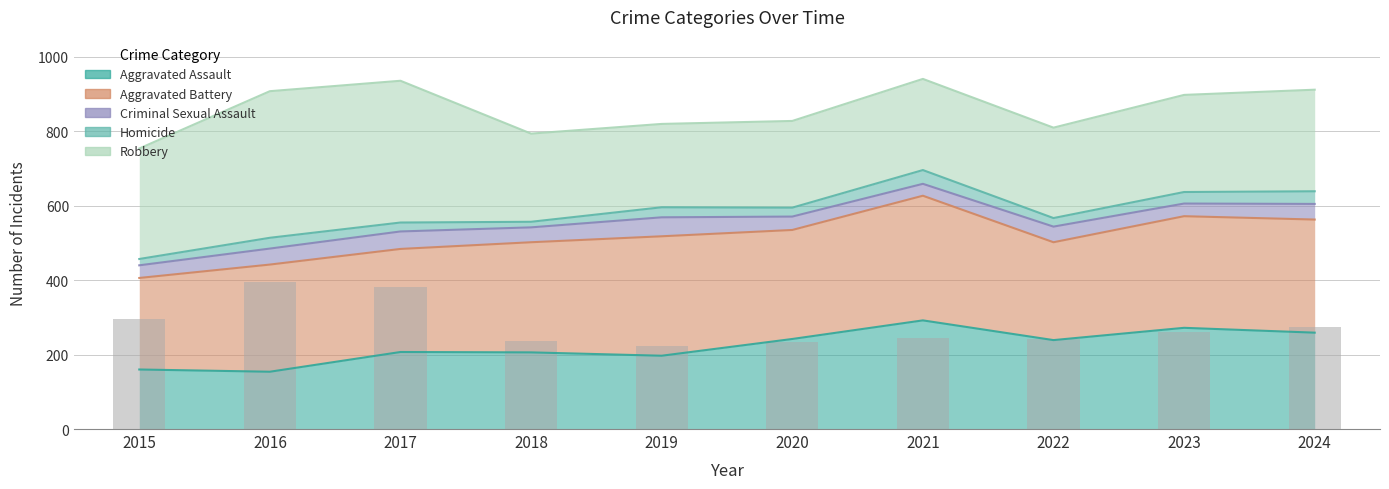

Reading right to left, transcribe all the data shown in this chart.

273	261	243	245	233	224	237	381	394	297